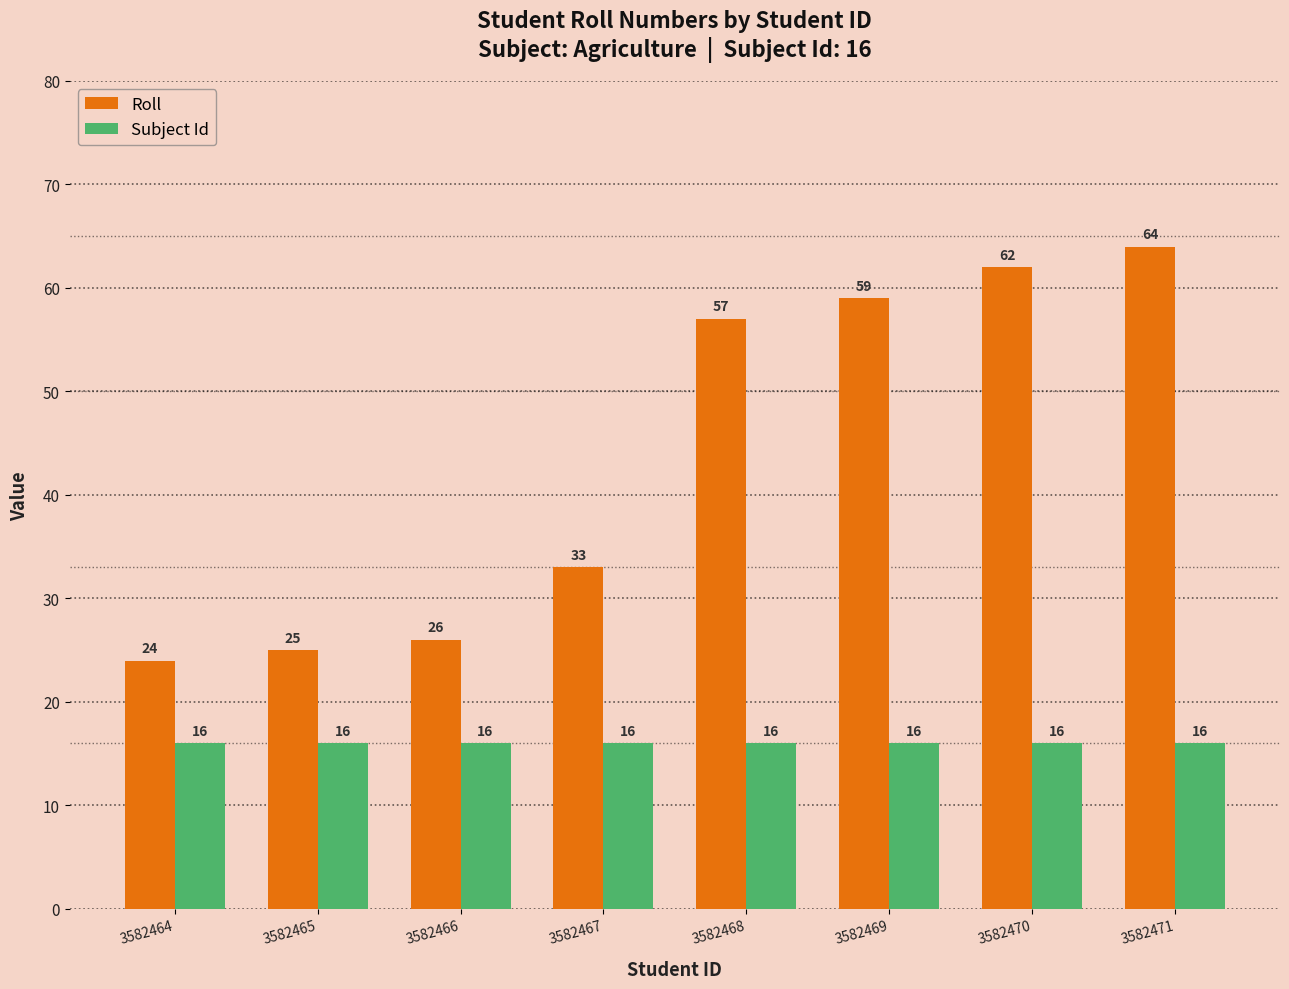

Which category has the highest value across all series?

3582471